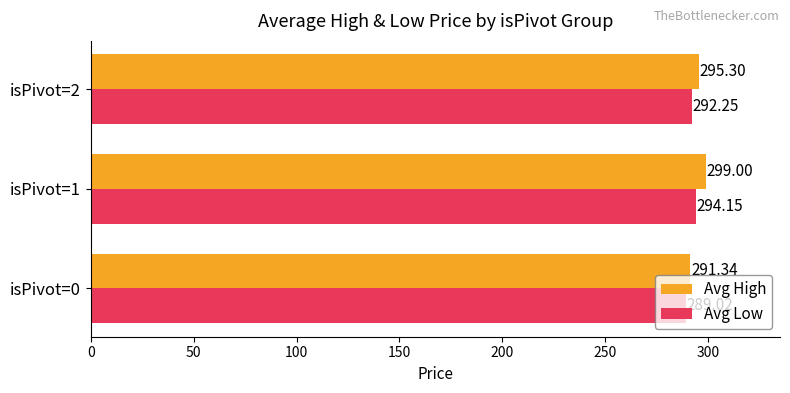

List the series in order of their overall mean, highest first.

Avg High, Avg Low